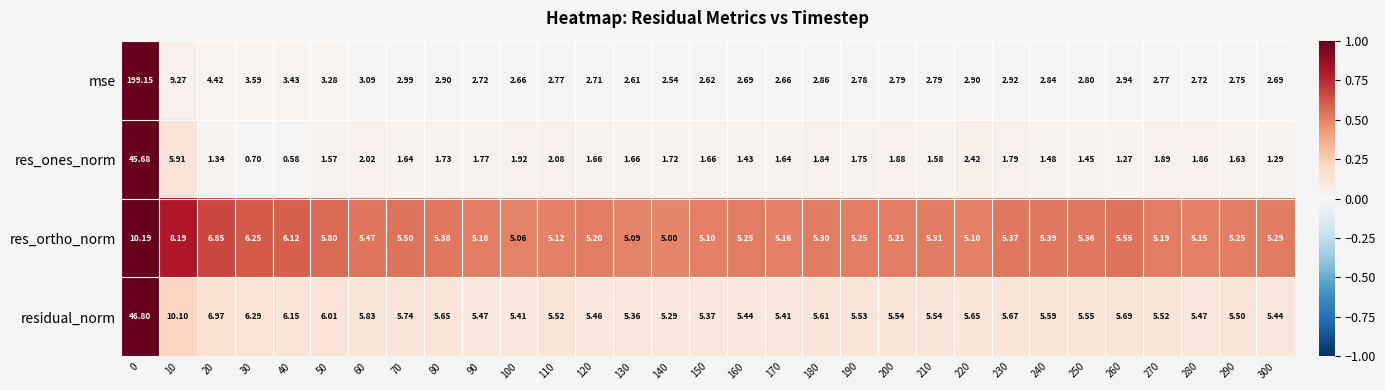

How many categories are shown in the chart?

31